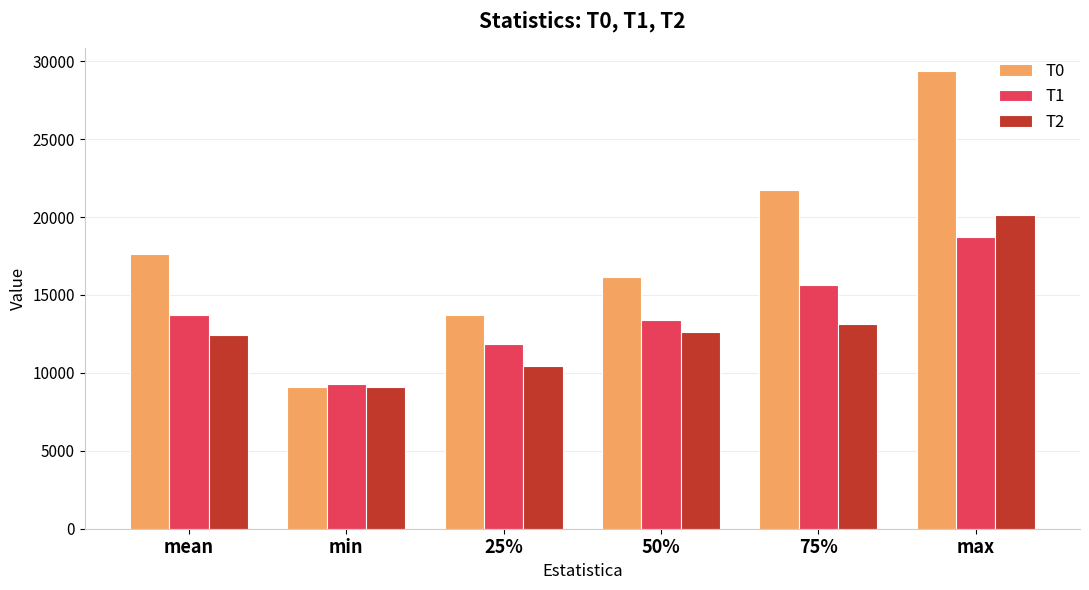

What is the greatest value displayed?

29386.0